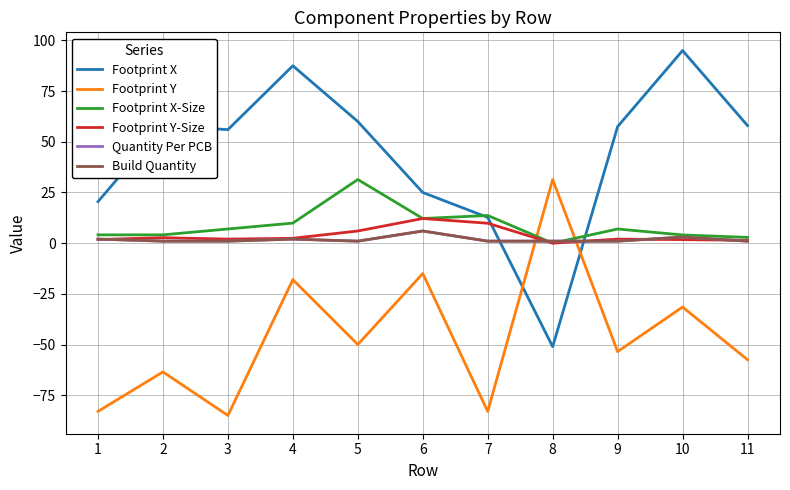

How many lines are shown in the chart?

6